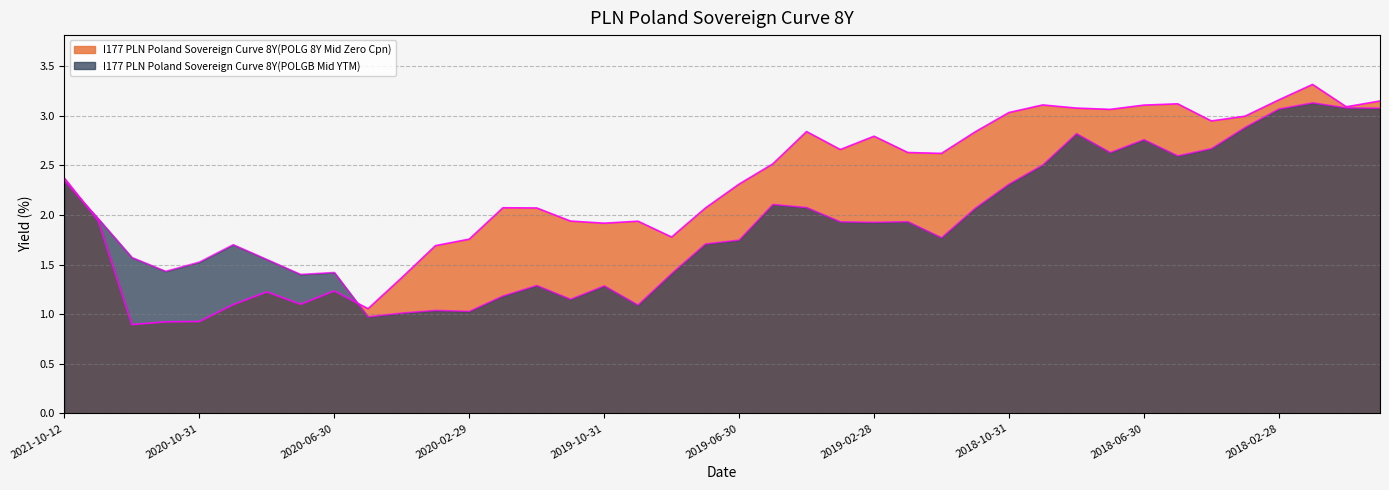

What is the label of the 31st point from the right?

2020-05-31